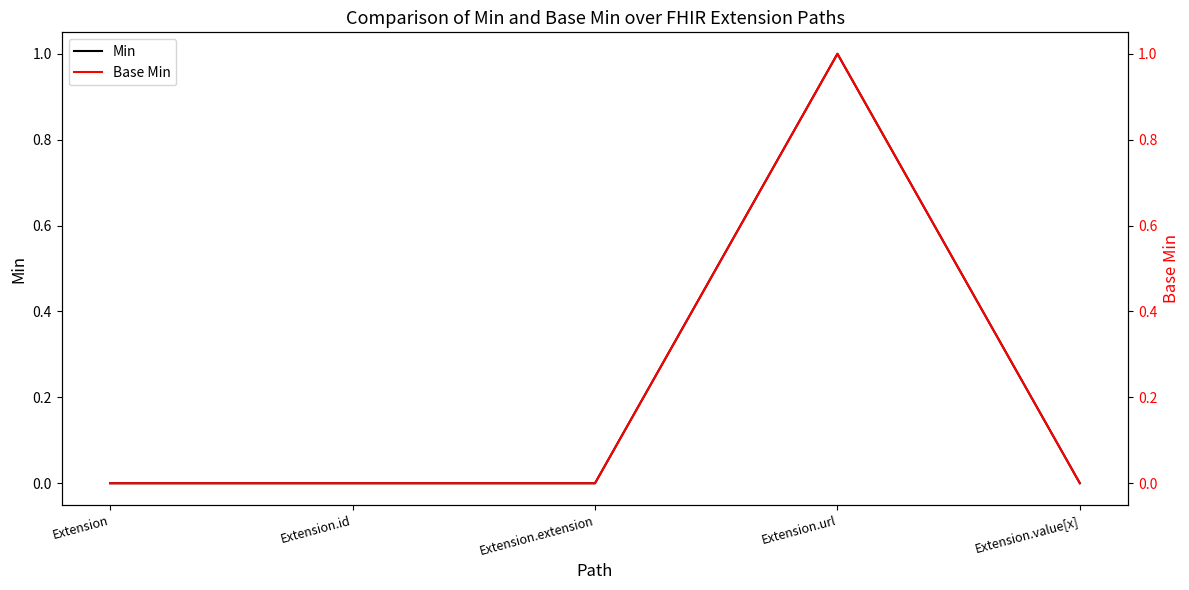

At how many categories does at least one series exceed 0?

1